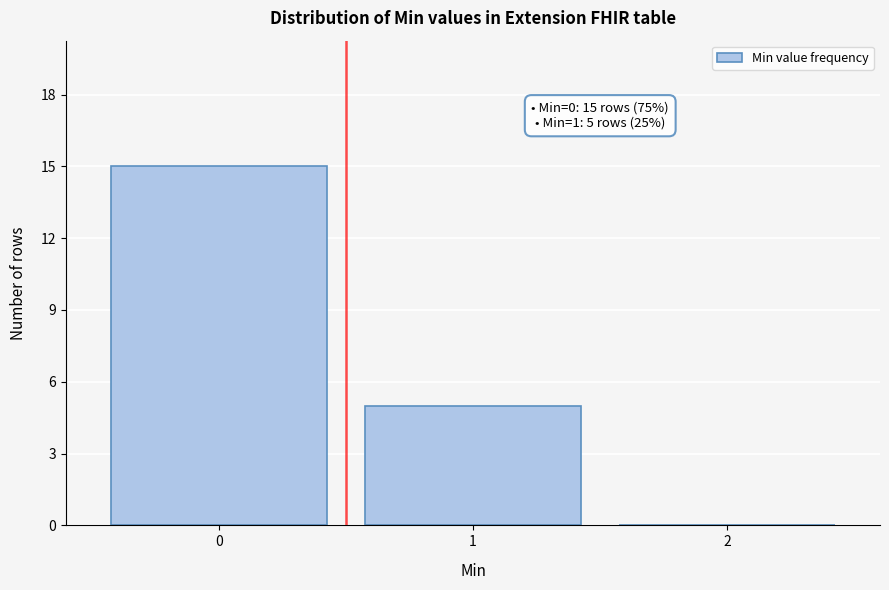

Over which range of the x-axis is the bar tallest?

-0.5 to 0.5